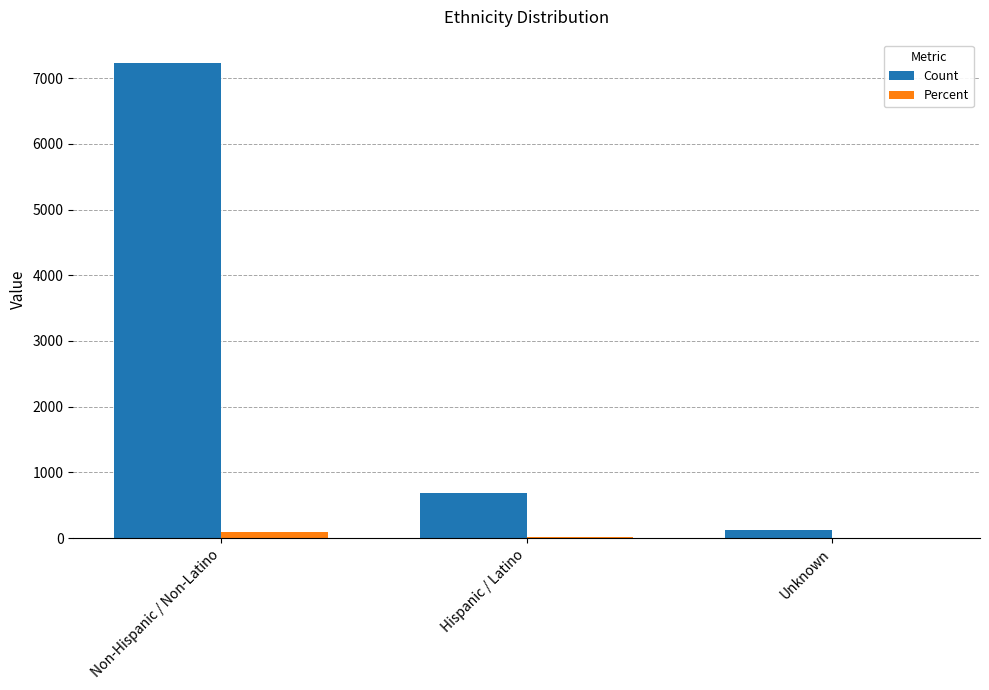

Which series changed the most between Non-Hispanic / Non-Latino and Unknown?

Count